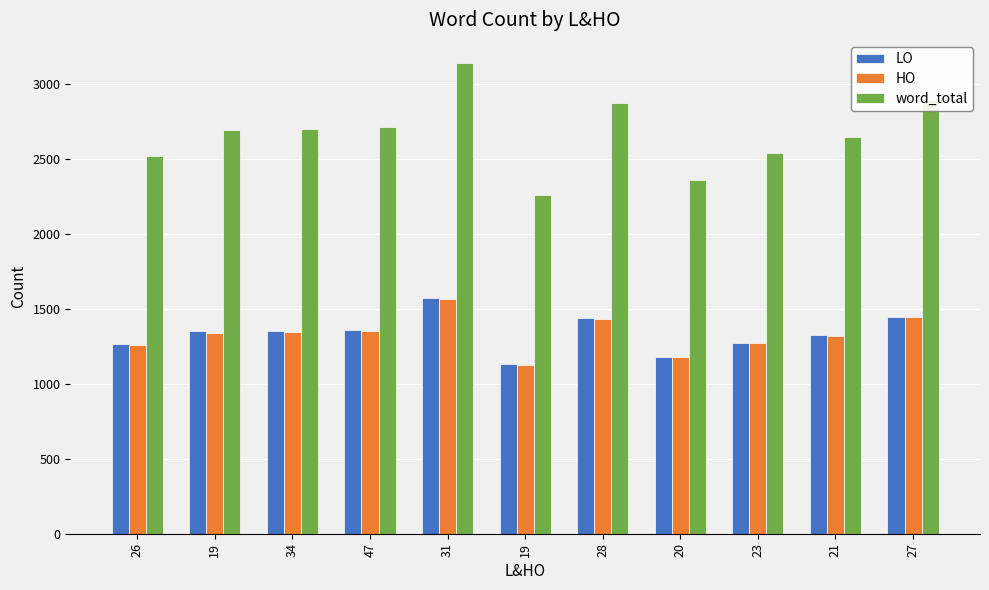

How many distinct data groups are displayed?

3